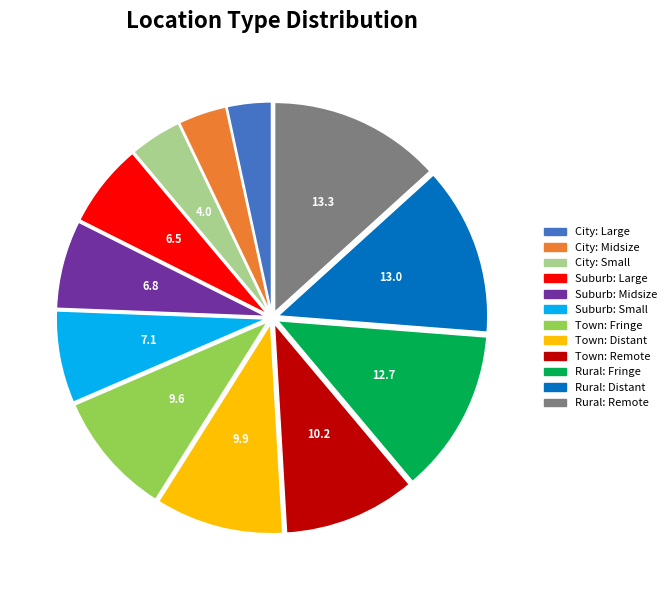

Is there a majority slice in this chart?

No